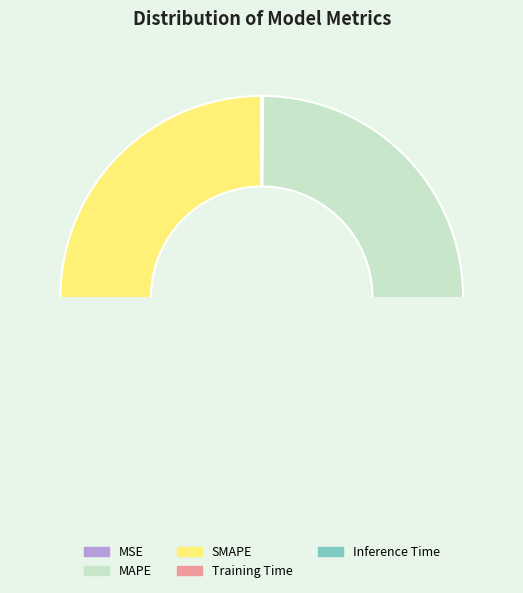

Count the number of slices in the pie.

5